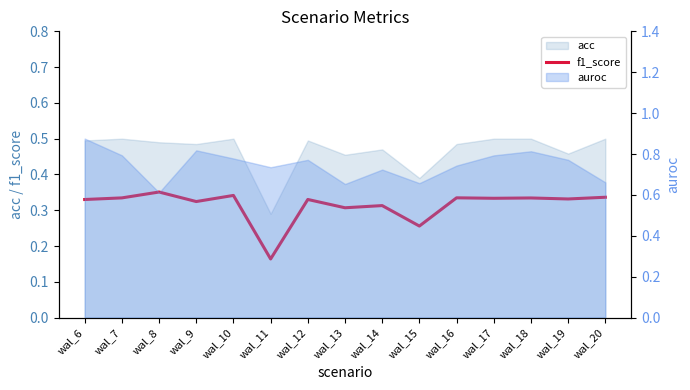

What is the value of the 4th point from the left?

0.3